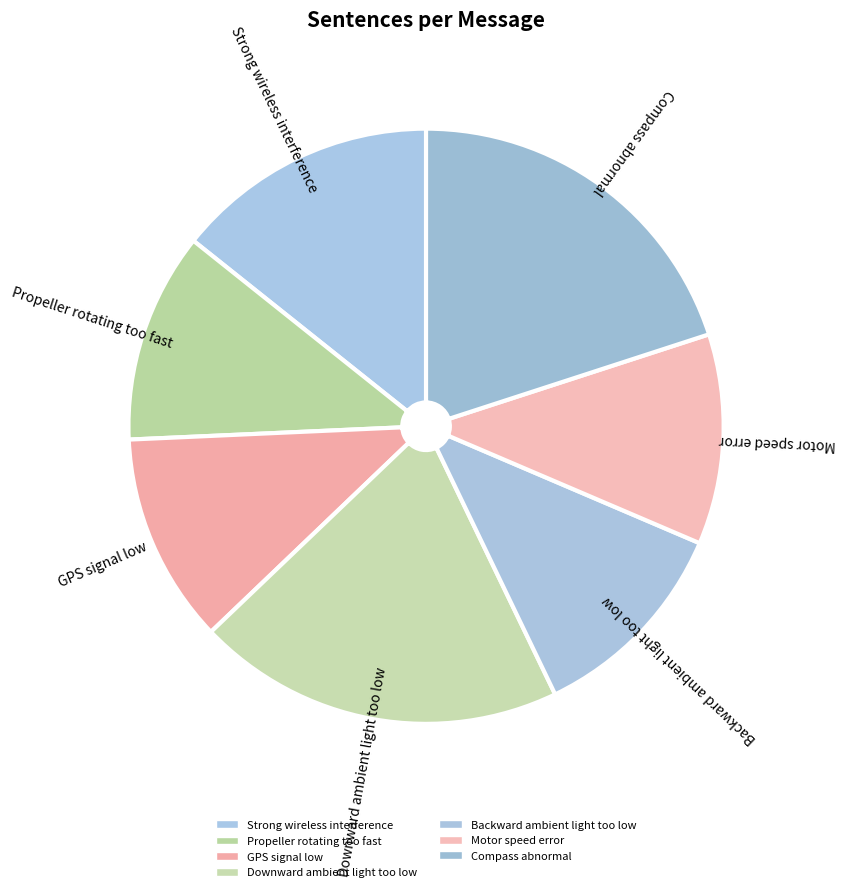

How much of the chart is everything except Compass abnormal?

80.0%